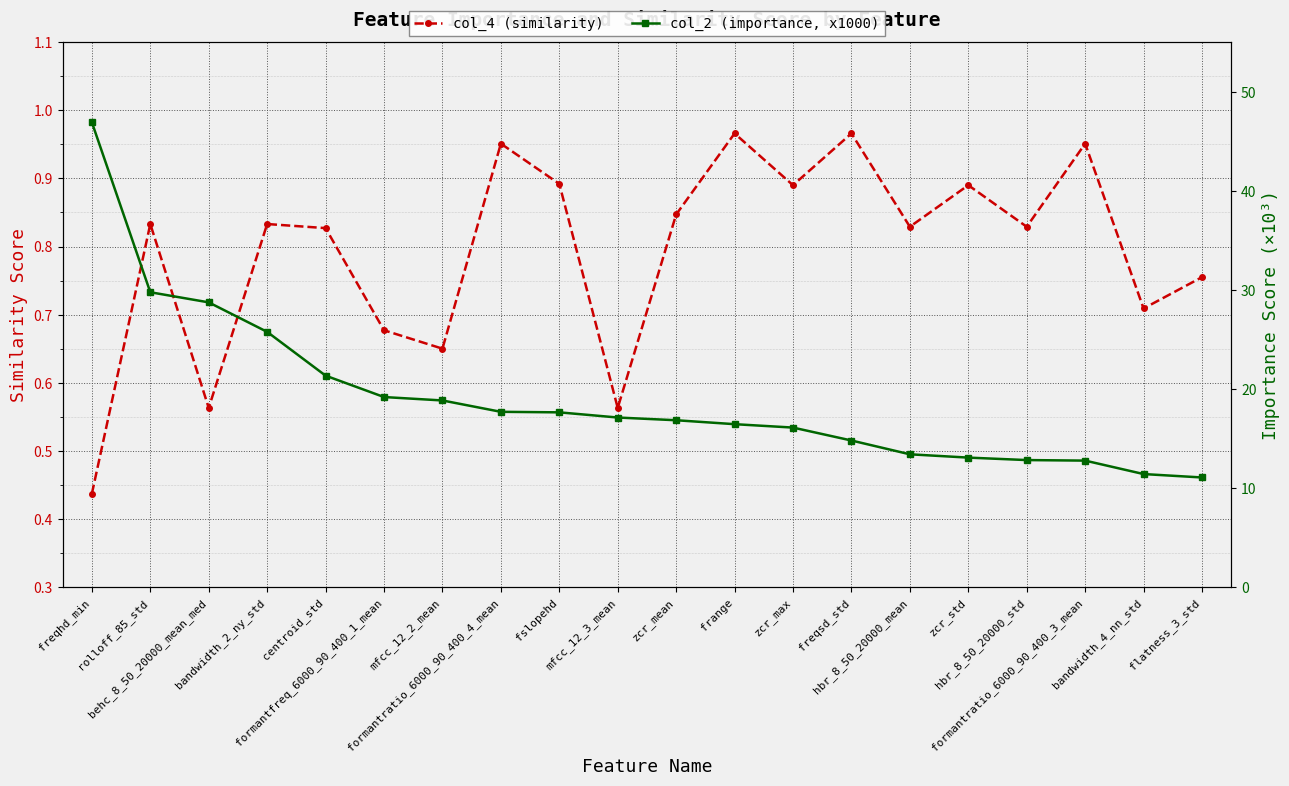

At zcr_mean, list the series in order from largest to smallest.

col_2 (importance, x1000), col_4 (similarity)